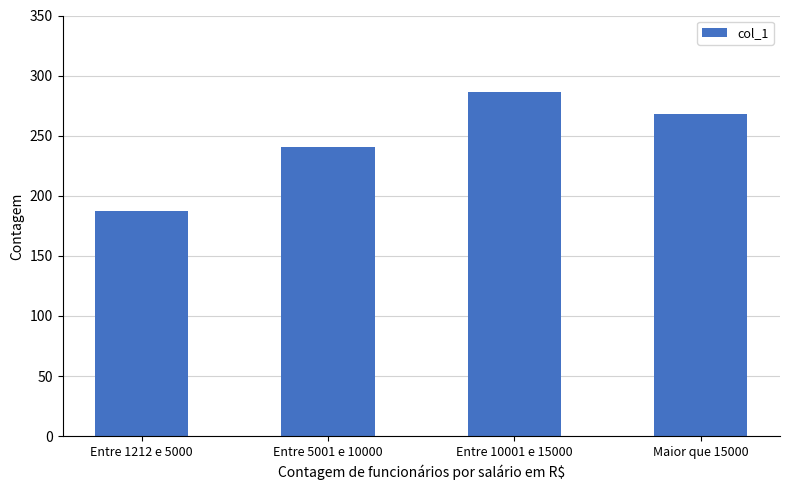

What is the difference between the values at Entre 5001 e 10000 and Entre 1212 e 5000?

54